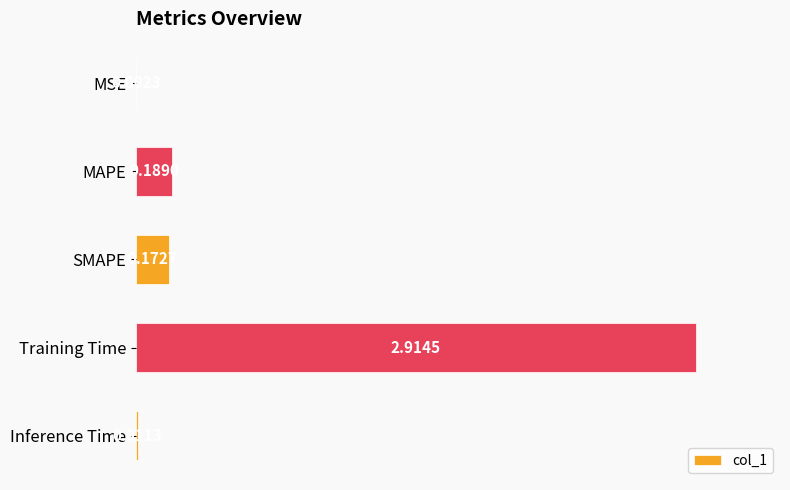

Between Inference Time and MSE, which is larger?

Inference Time